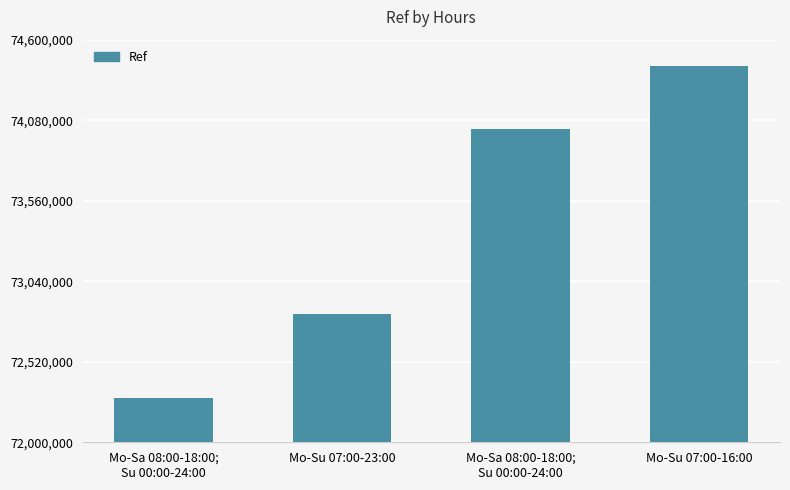

How many values are between 72826898 and 74428320?

3